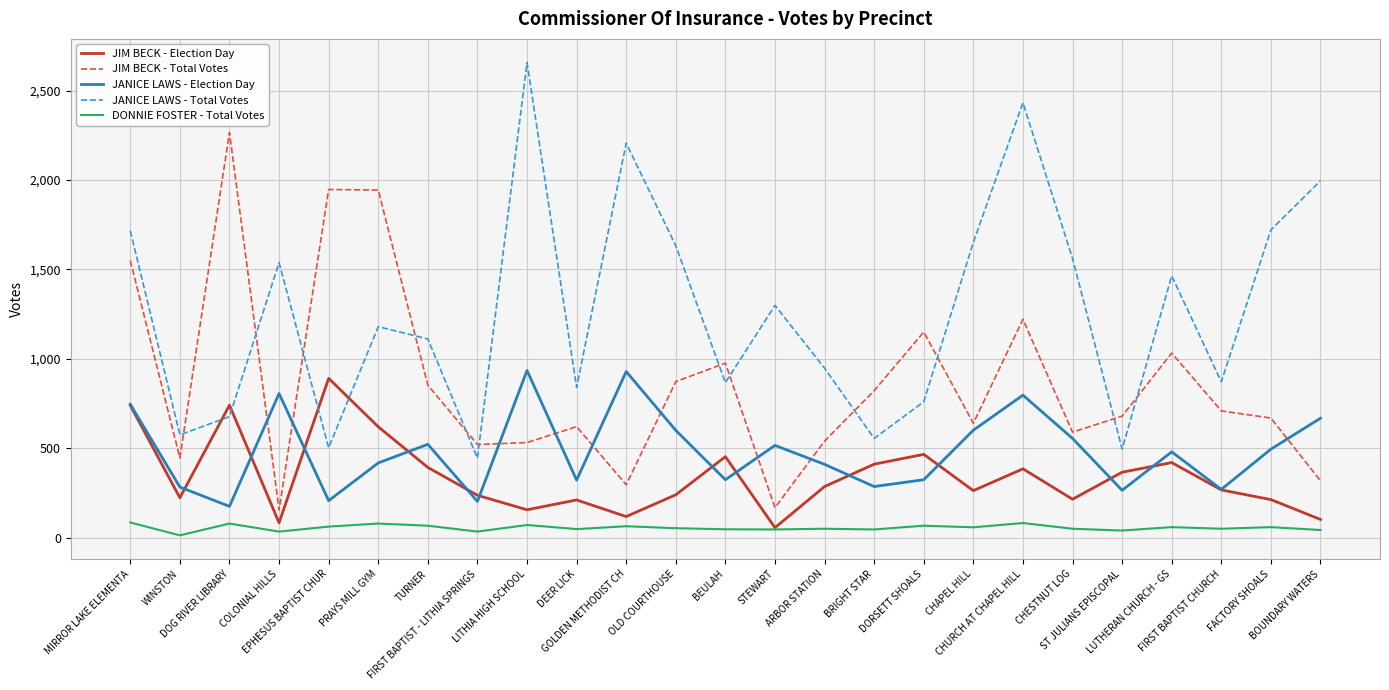

What is the spread (max minus min) of values at LUTHERAN CHURCH - GS?

1405